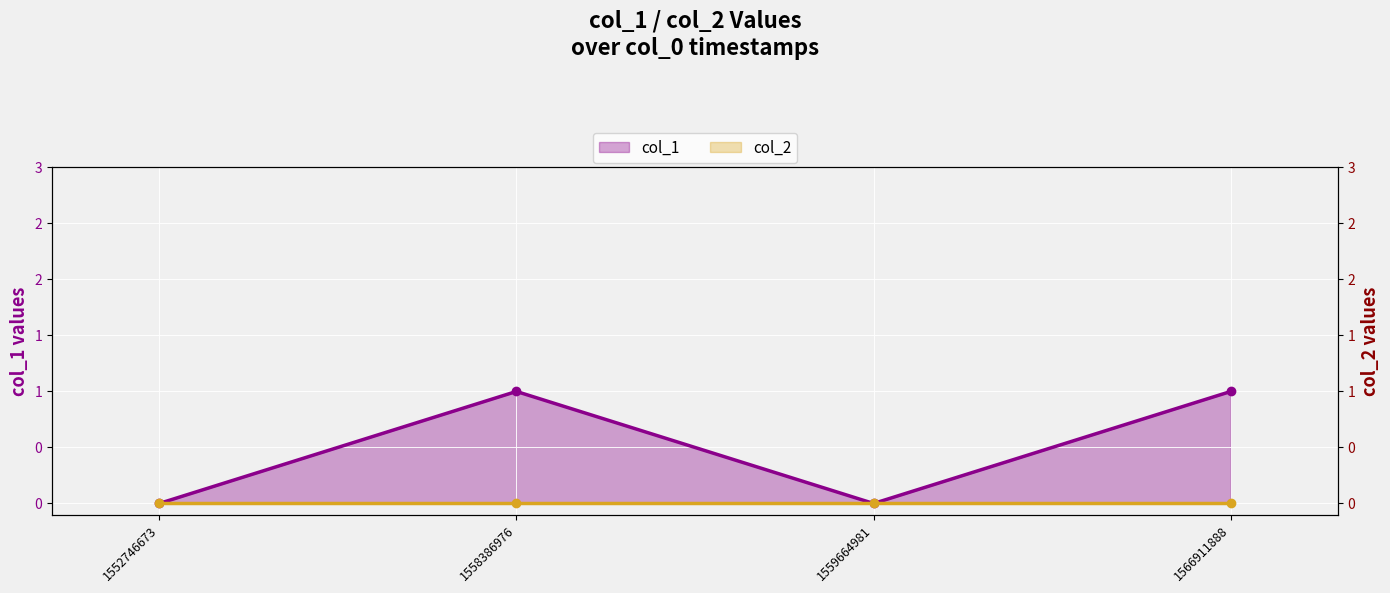

Rank the categories by value from highest to lowest.

1558386976, 1566911888, 1552746673, 1559664981